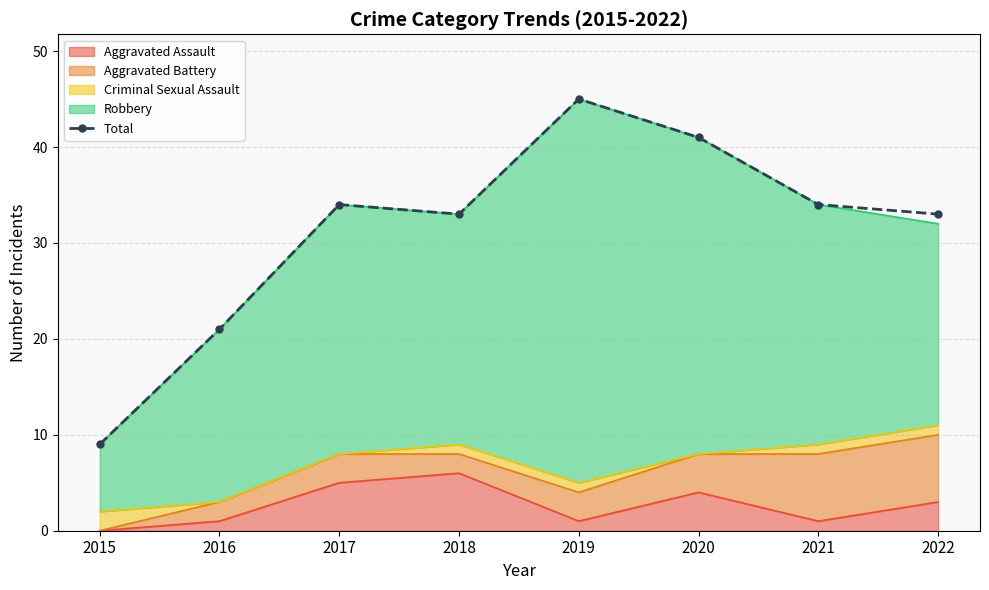

How many data points are above 34?

2